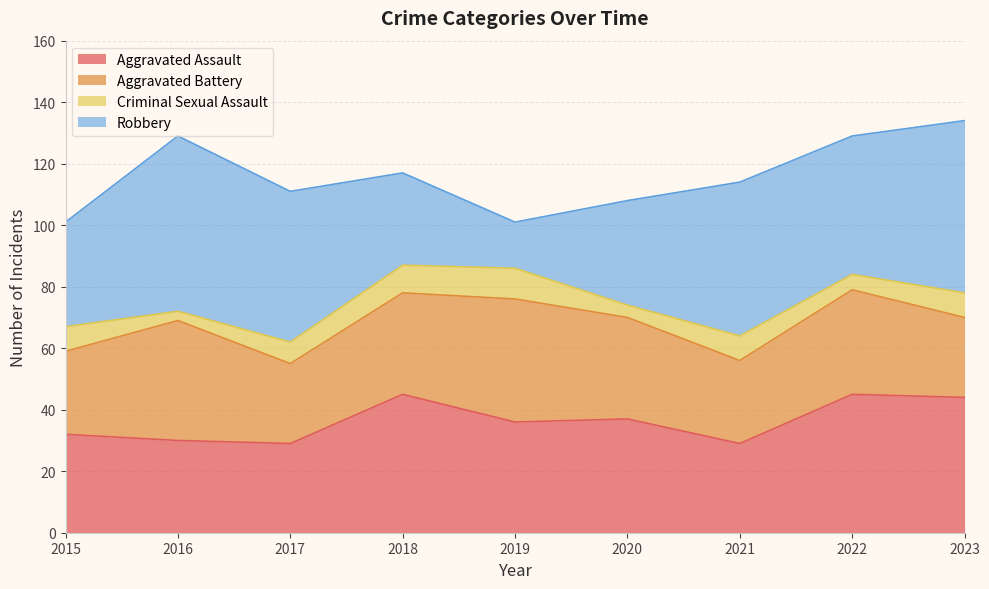

What is the value of the Robbery point at the 5th from the left?

15